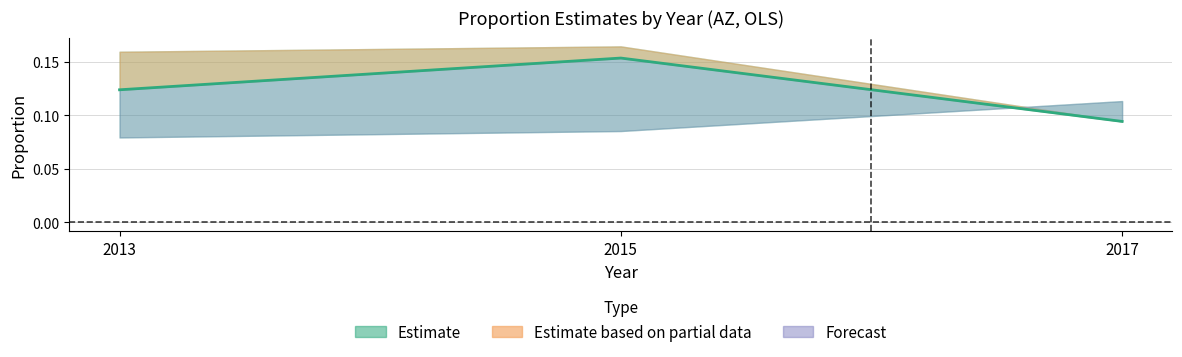

Which label corresponds to the smallest value in the chart?

2017